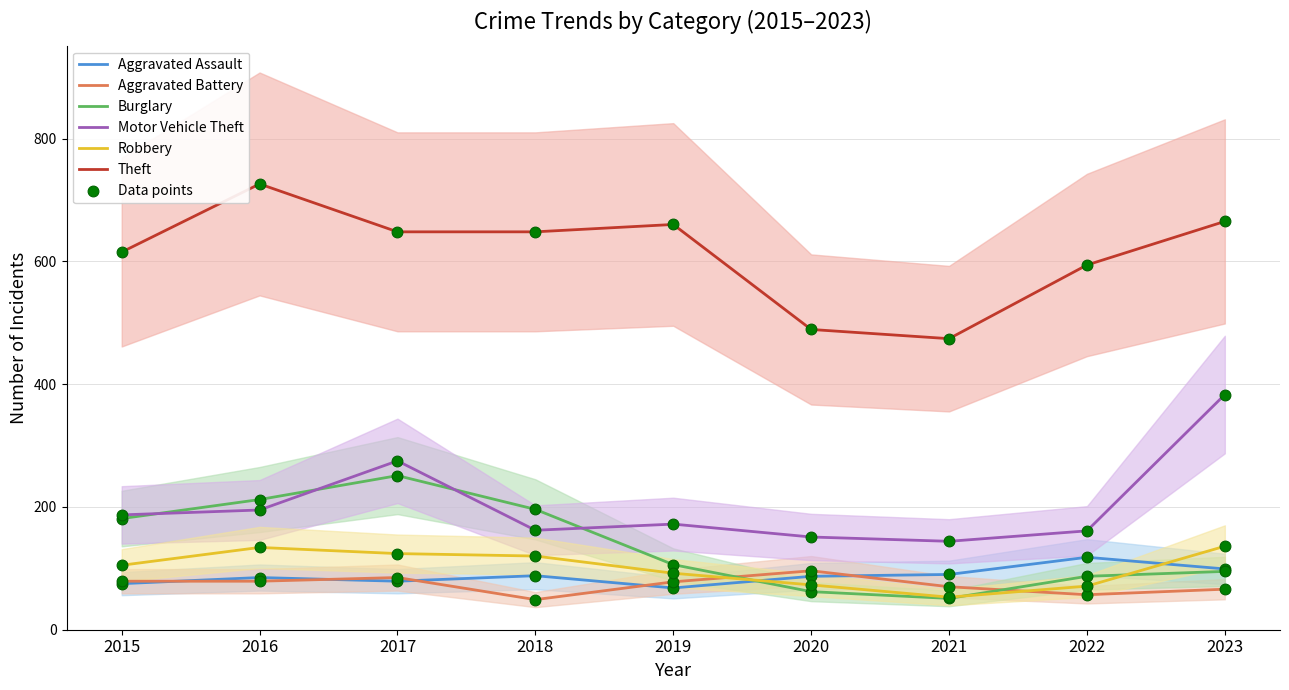

What is the total value across all series at 2023?

1444